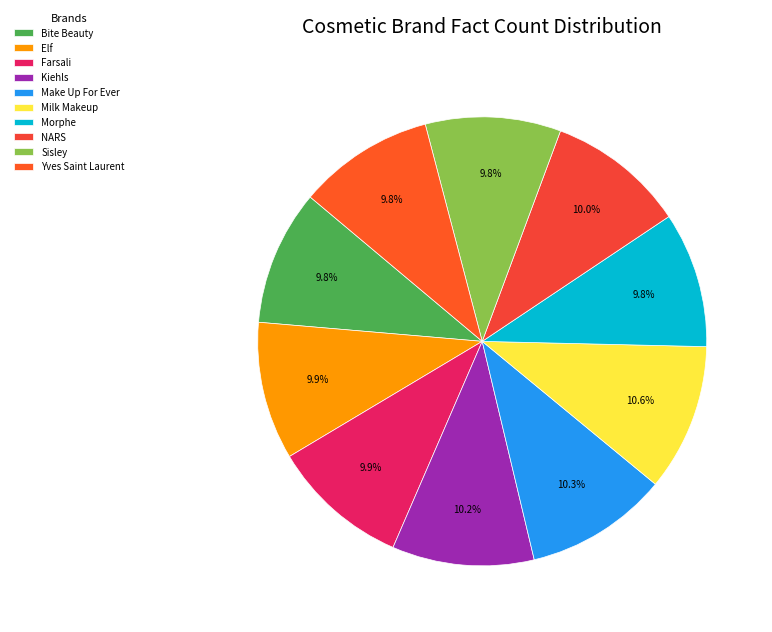

How many slices are in this pie chart?

10